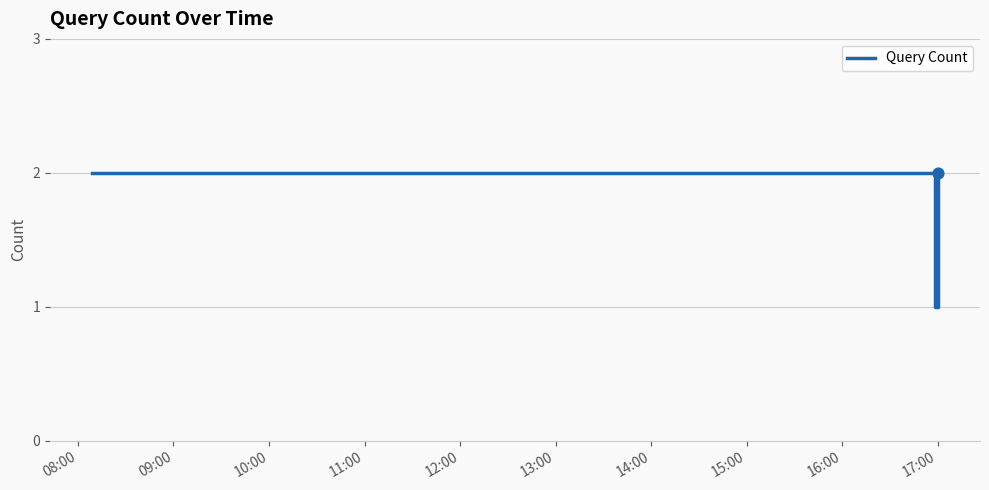

What is the sum of all values?

5